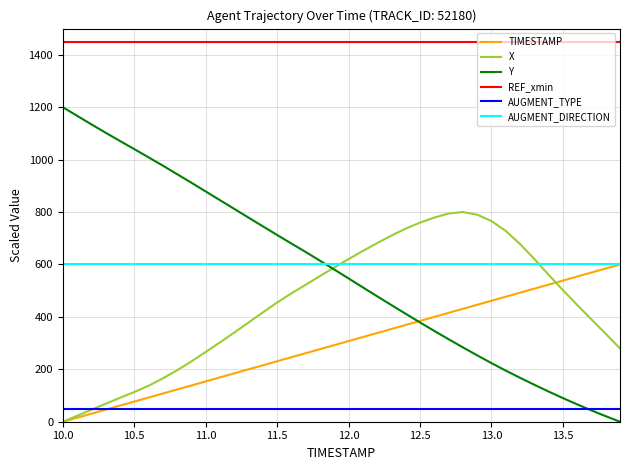

What is the greatest value displayed?

1450.0